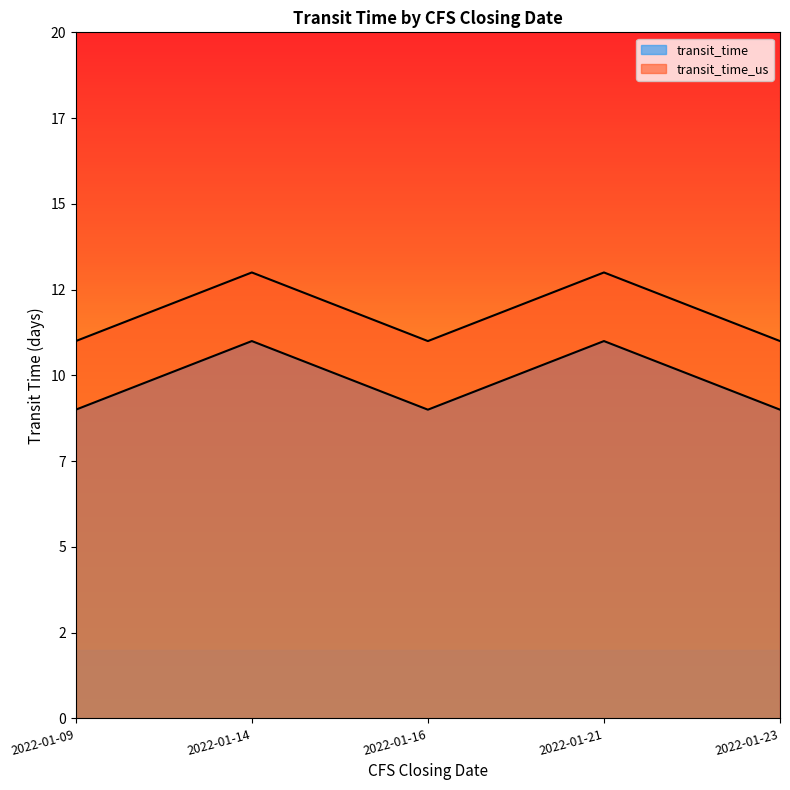

At 2022-01-16, list the series in order from smallest to largest.

transit_time, transit_time_us